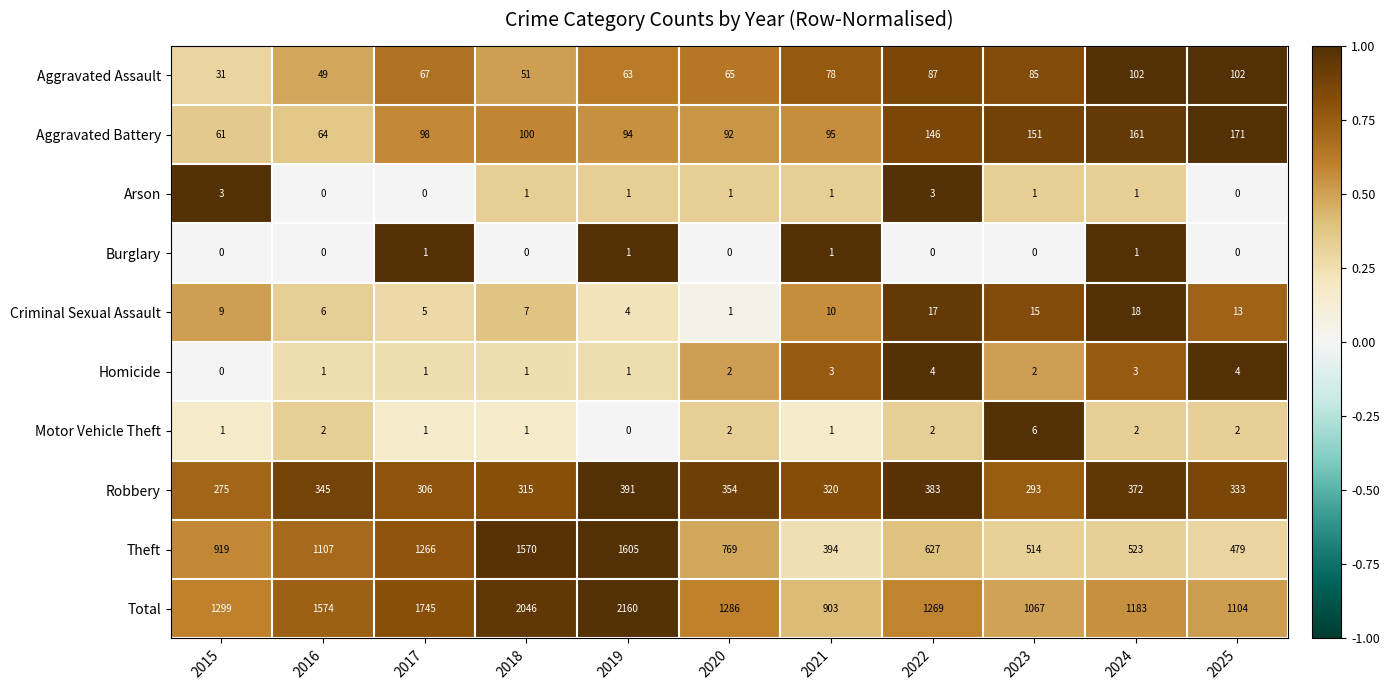

The value of Motor Vehicle Theft at 2019 is 0. True or false?

True